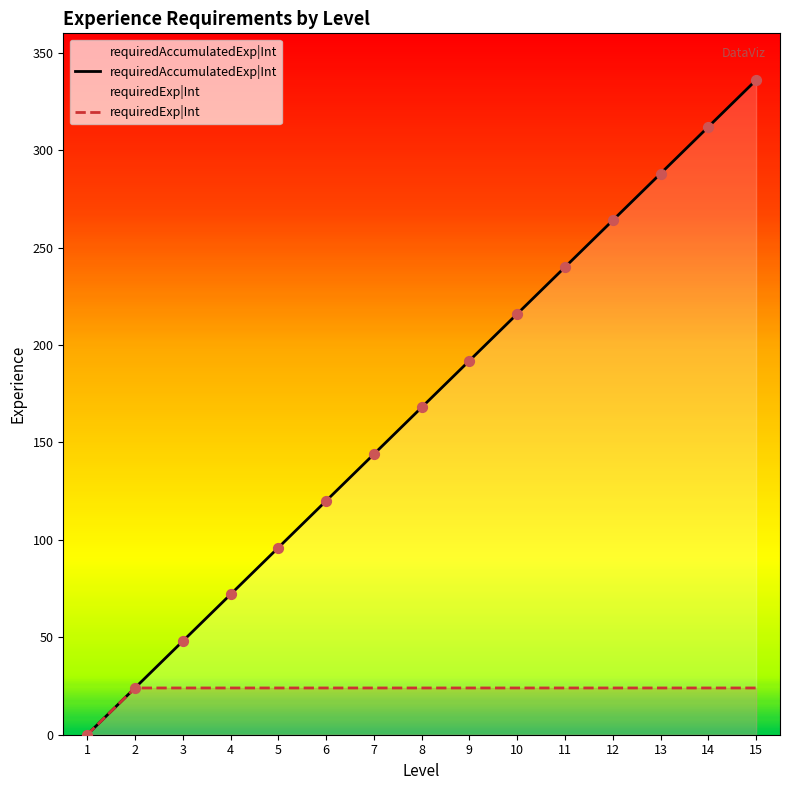

At which category is the sum across all series the highest?

15